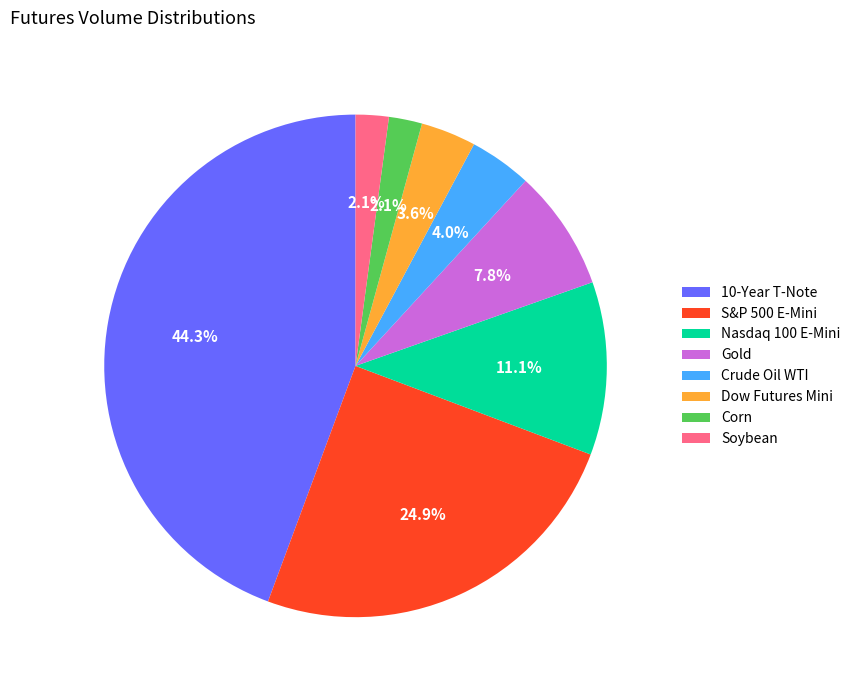

Which slice is the largest?

10-Year T-Note